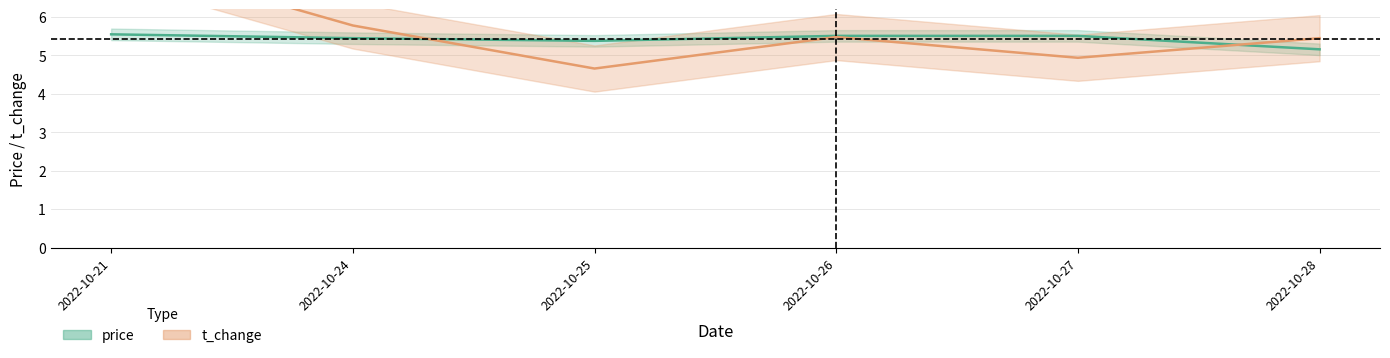

Is the value of volume at 2022-10-25 greater than the value of price at 2022-10-26?

No